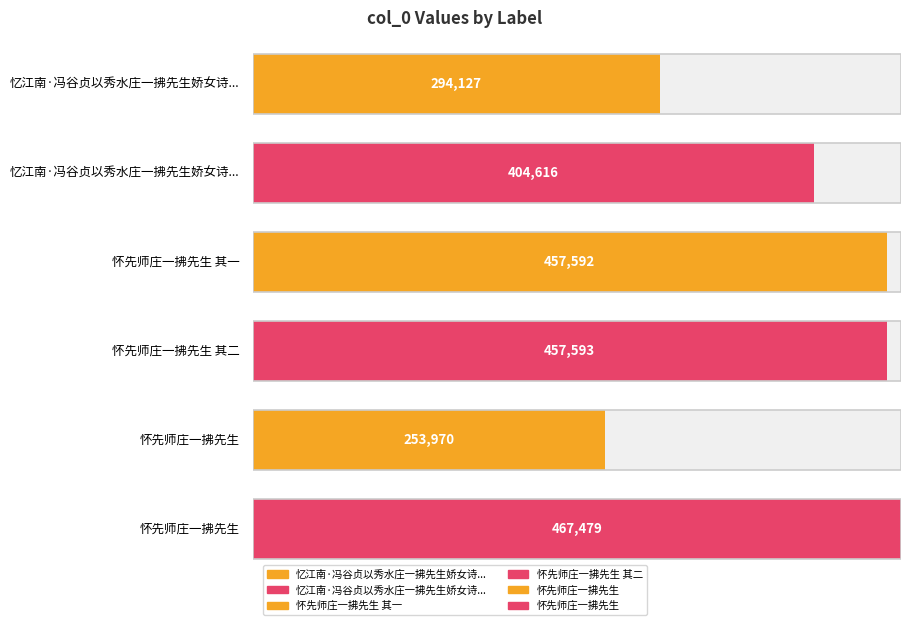

Rank the categories by value from highest to lowest.

怀先师庄一拂先生, 怀先师庄一拂先生 其二, 怀先师庄一拂先生 其一, 忆江南·冯谷贞以秀水庄一拂先生娇女诗一百六十韵寄示，并嘱题词，即倚小令为酬, 忆江南·冯谷贞以秀水庄一拂先生娇女诗一百六十韵寄示, 怀先师庄一拂先生